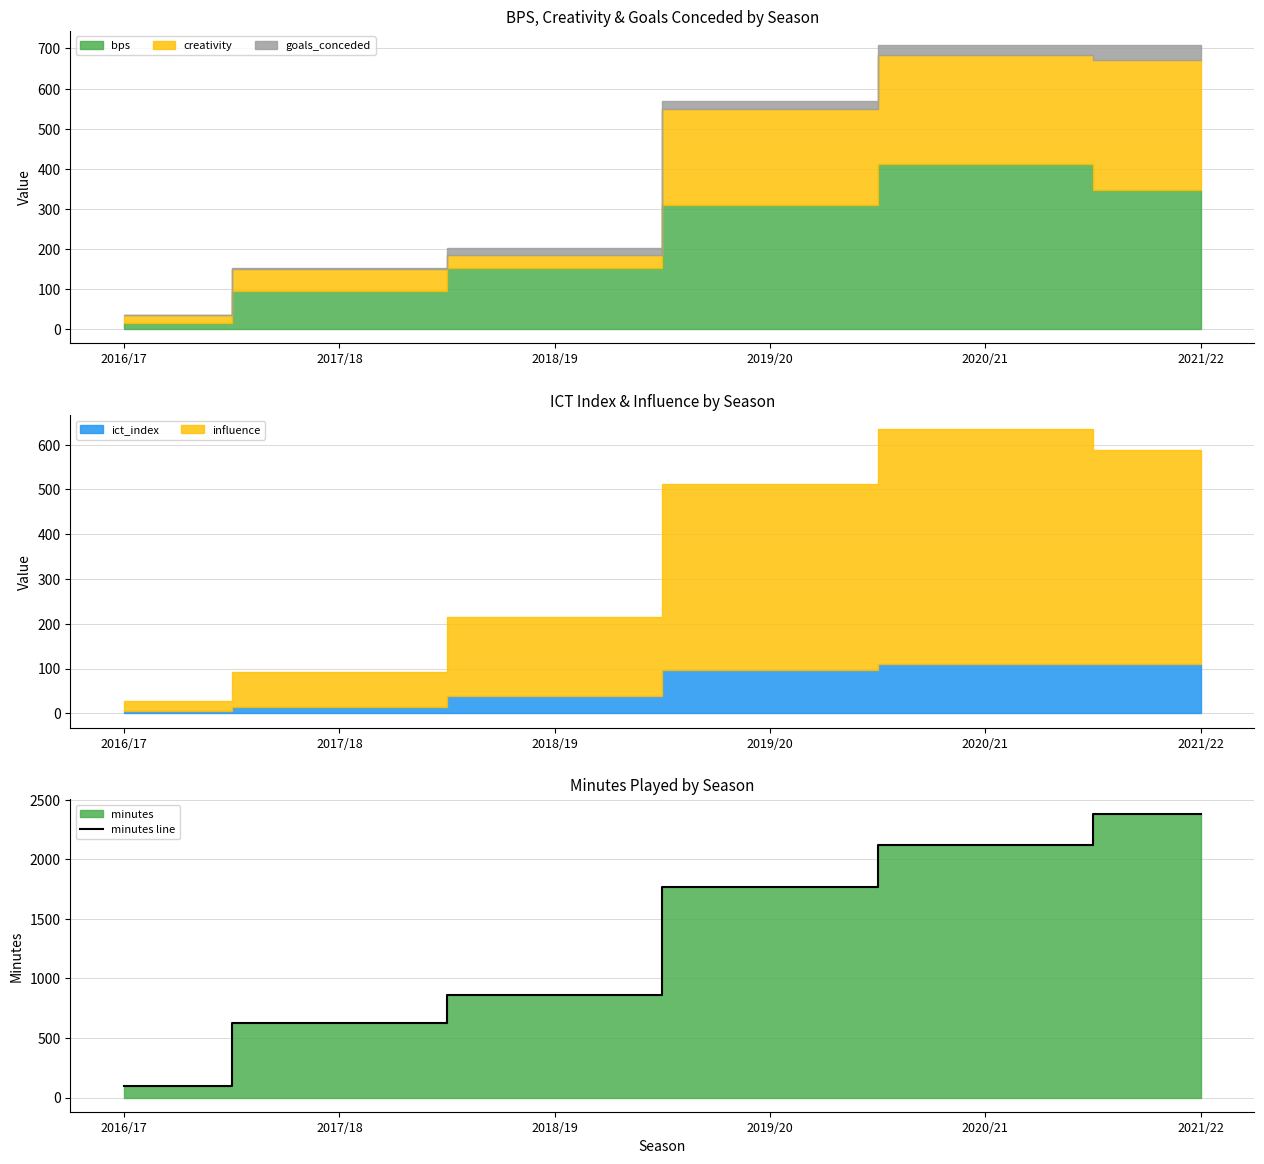

What is the sum of the values at 2017/18 and 2021/22?

3015